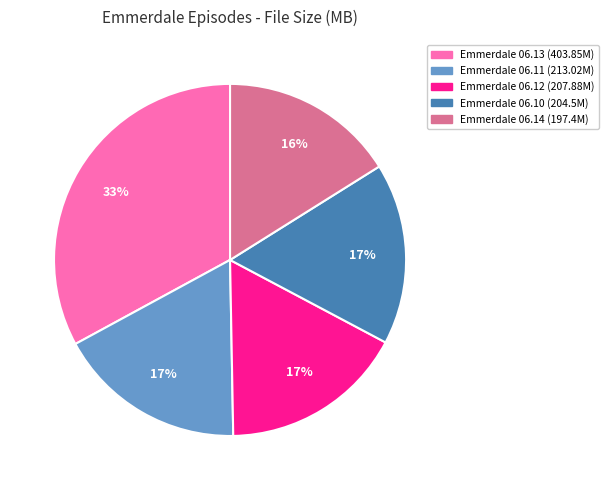

To the nearest percent, what is the difference between the largest and smallest slice percentages?

17%